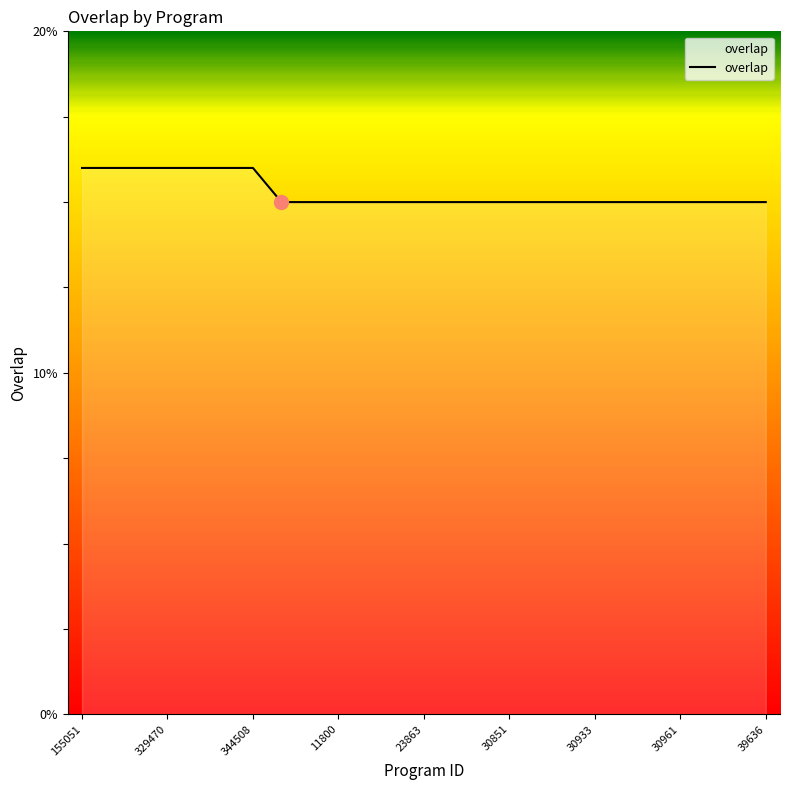

What is the smallest value displayed?

15